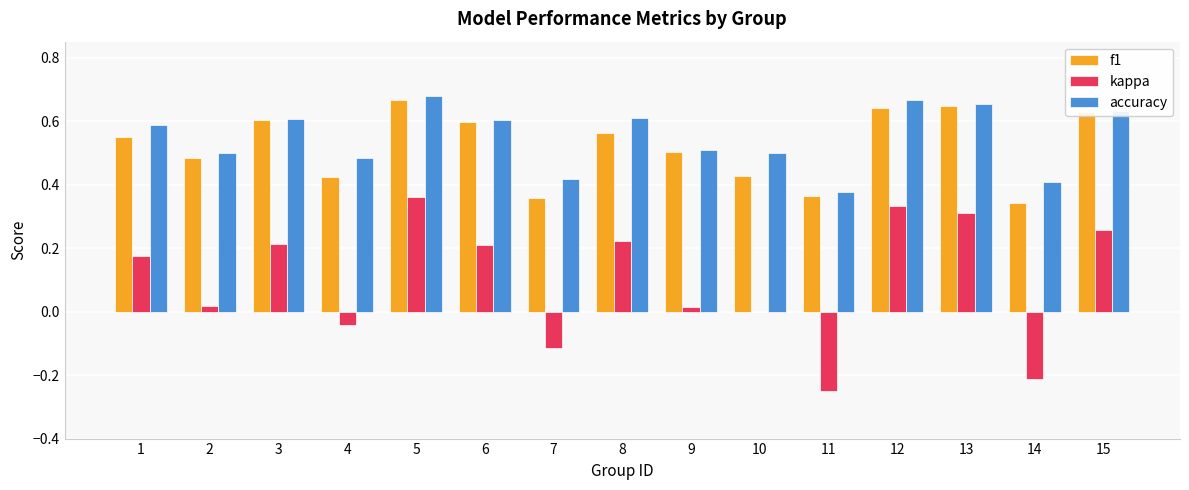

True or false: accuracy has a value of 0.8 at 9.

False